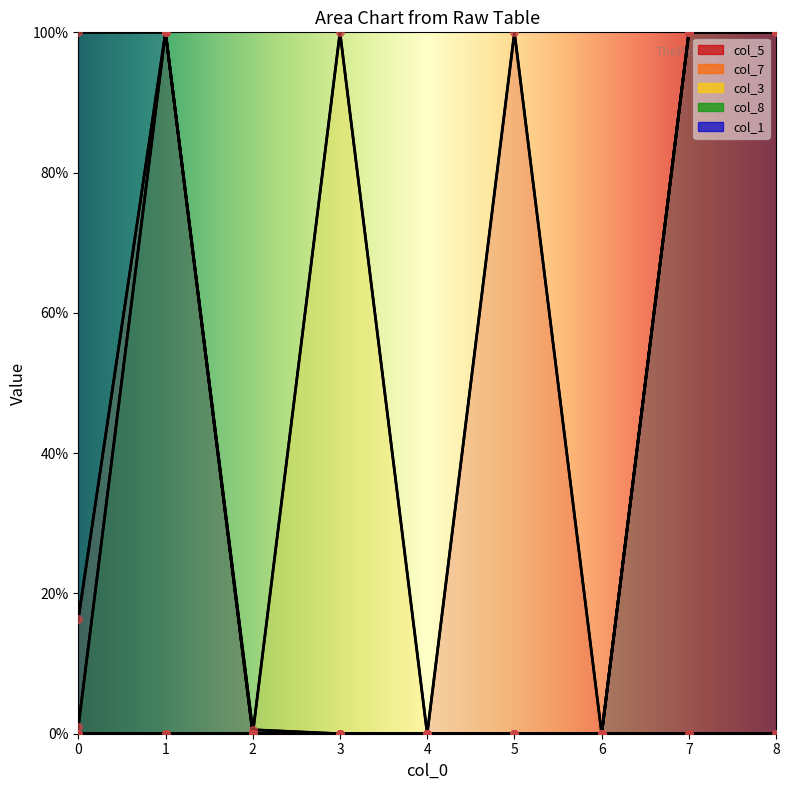

At how many categories does at least one series exceed 0?

9